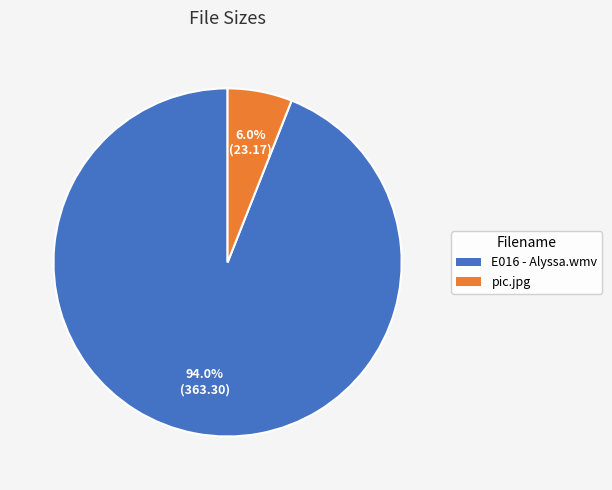

How many slices are in this pie chart?

2